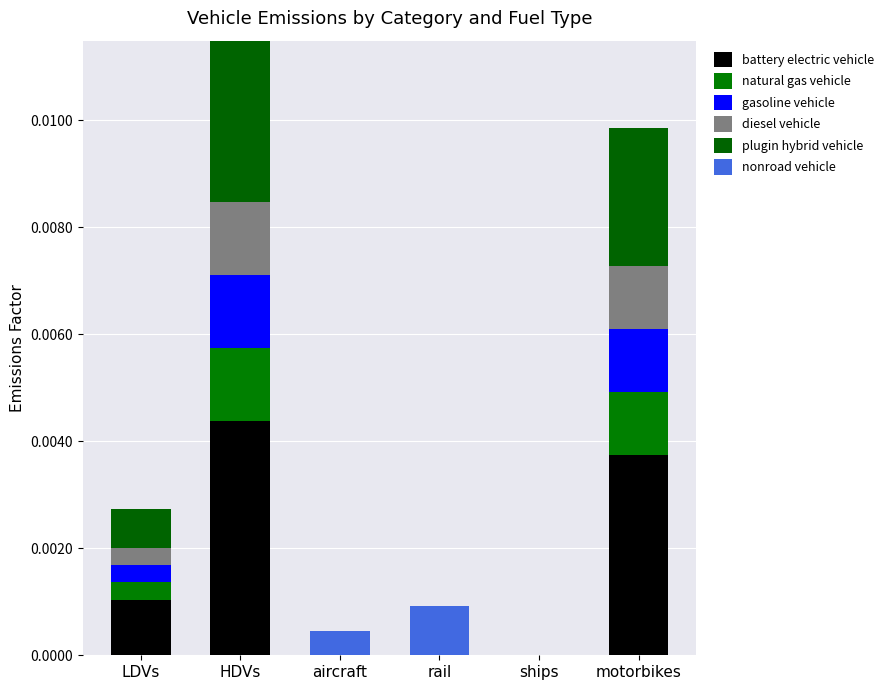

List the labels in order of battery electric vehicle value, largest first.

HDVs, motorbikes, LDVs, aircraft, rail, ships